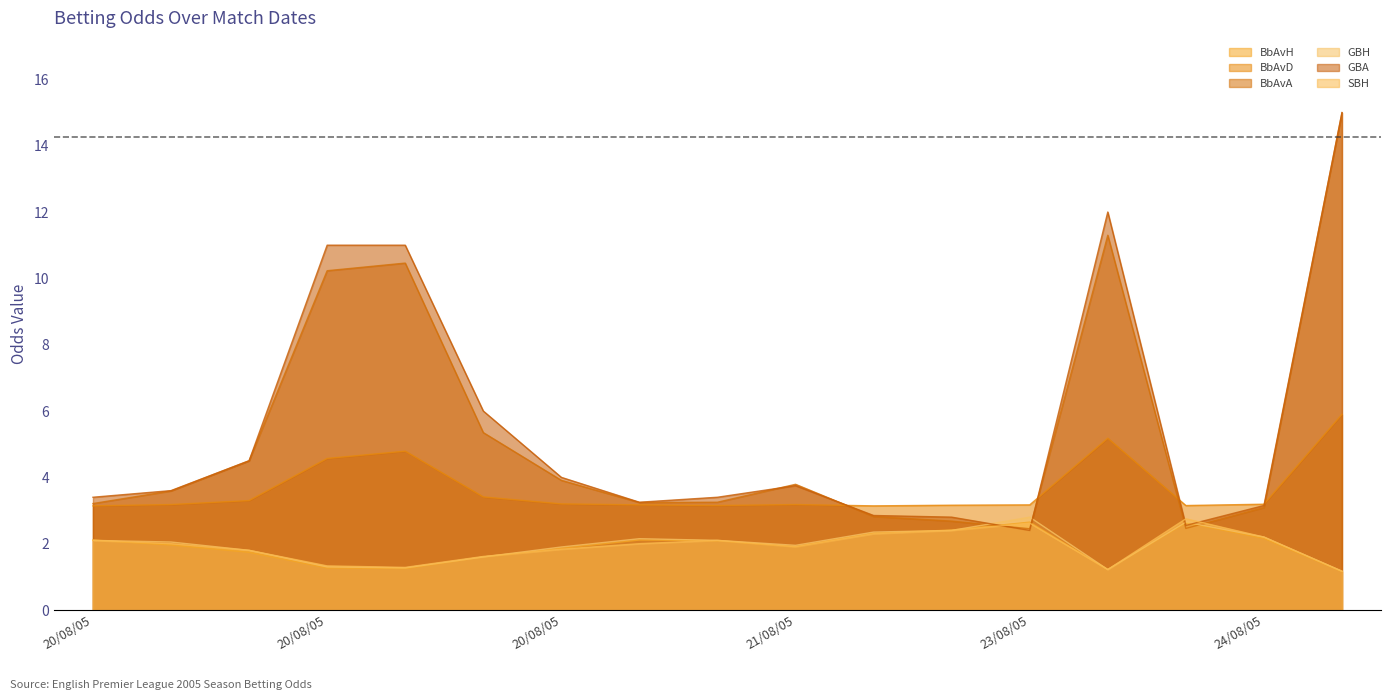

How many lines are shown in the chart?

6